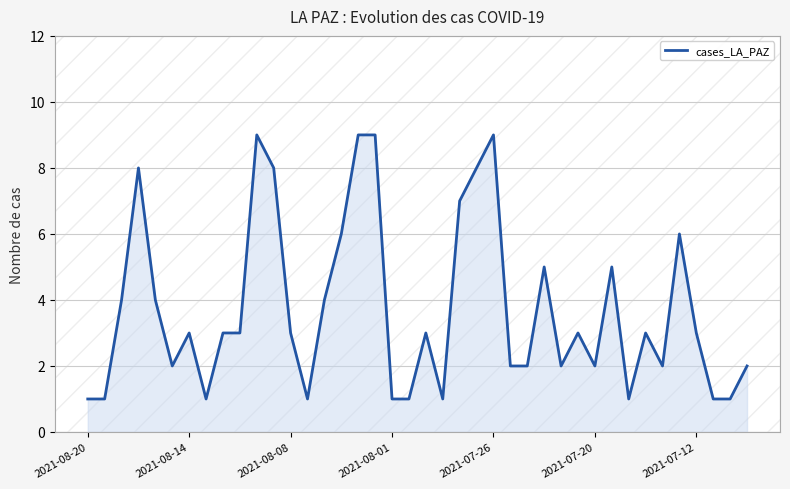

What is the maximum value shown in the chart?

9